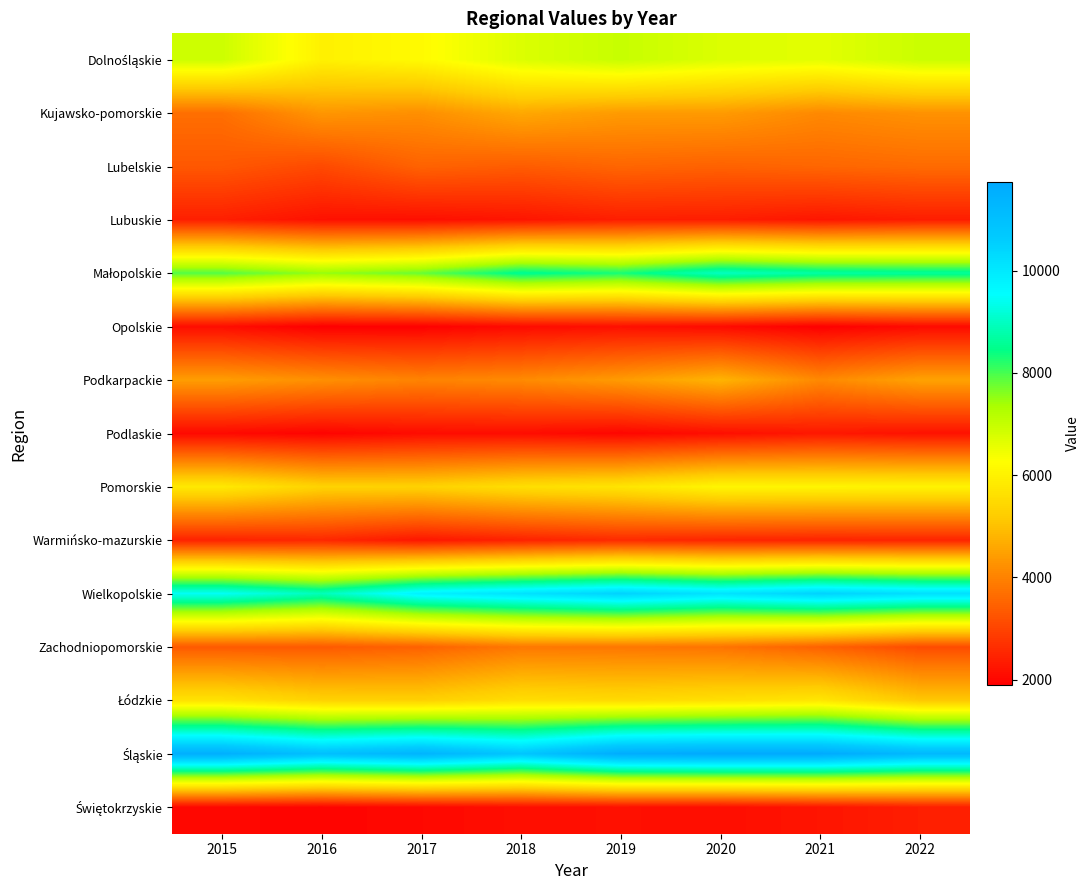

Rank the series at 2019 from highest to lowest value.

Śląskie, Wielkopolskie, Małopolskie, Dolnośląskie, Pomorskie, Łódzkie, Podkarpackie, Kujawsko-pomorskie, Zachodniopomorskie, Lubelskie, Warmińsko-mazurskie, Lubuskie, Świętokrzyskie, Opolskie, Podlaskie